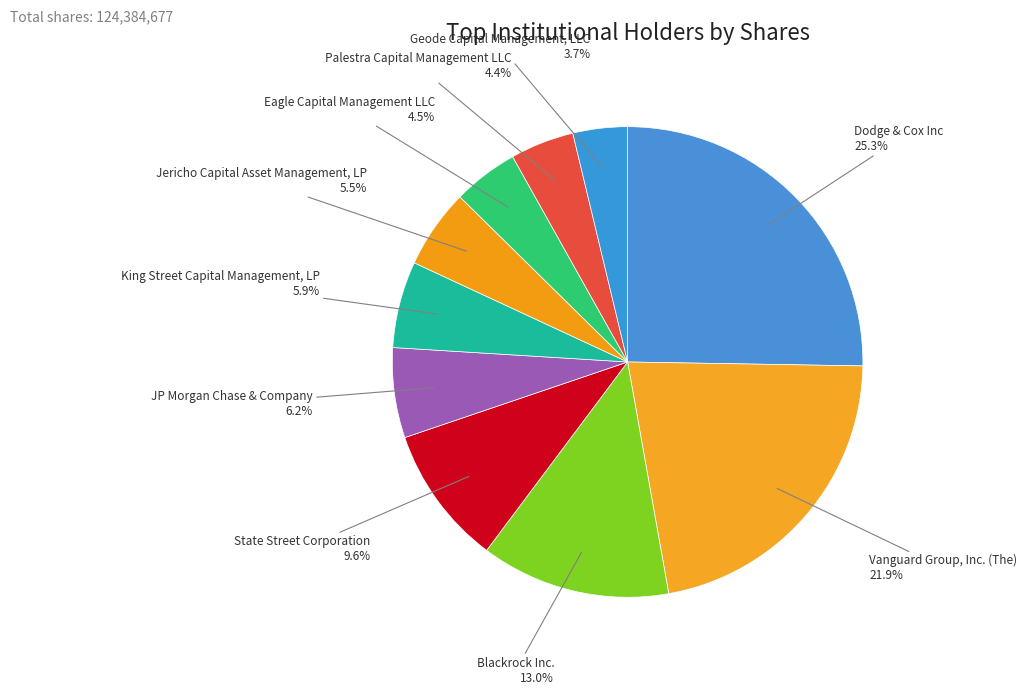

Count the number of slices in the pie.

10